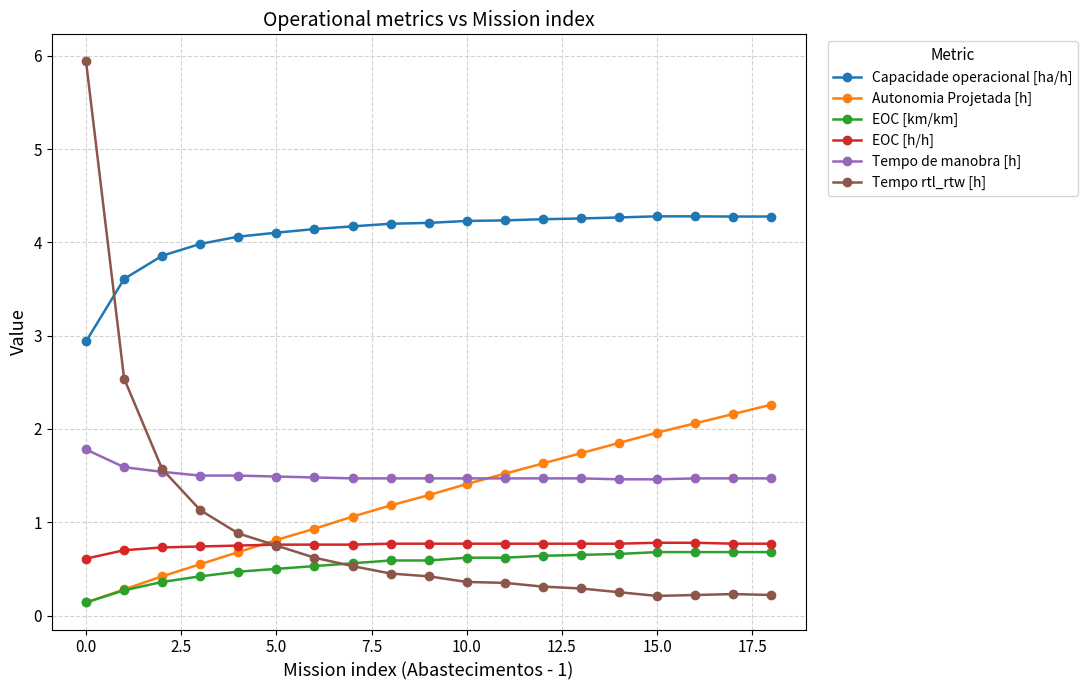

At how many categories does at least one series exceed 2?

19